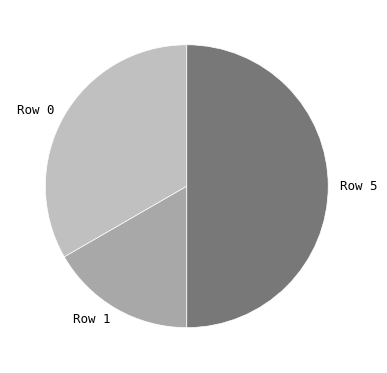

Do Row 1 and Row 5 together represent more than half of the pie?

Yes